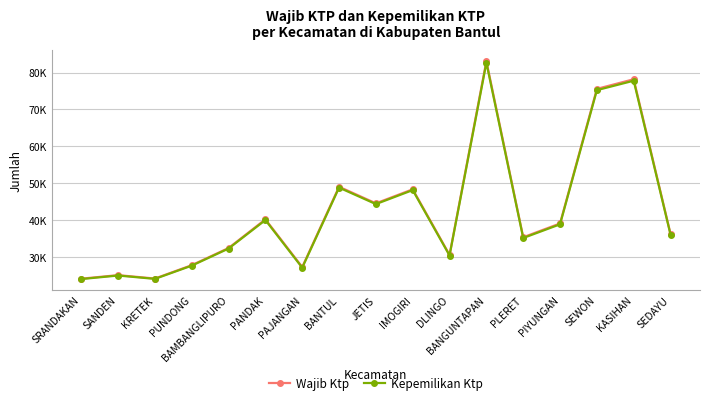

What is the label of the 12th point from the left?

BANGUNTAPAN